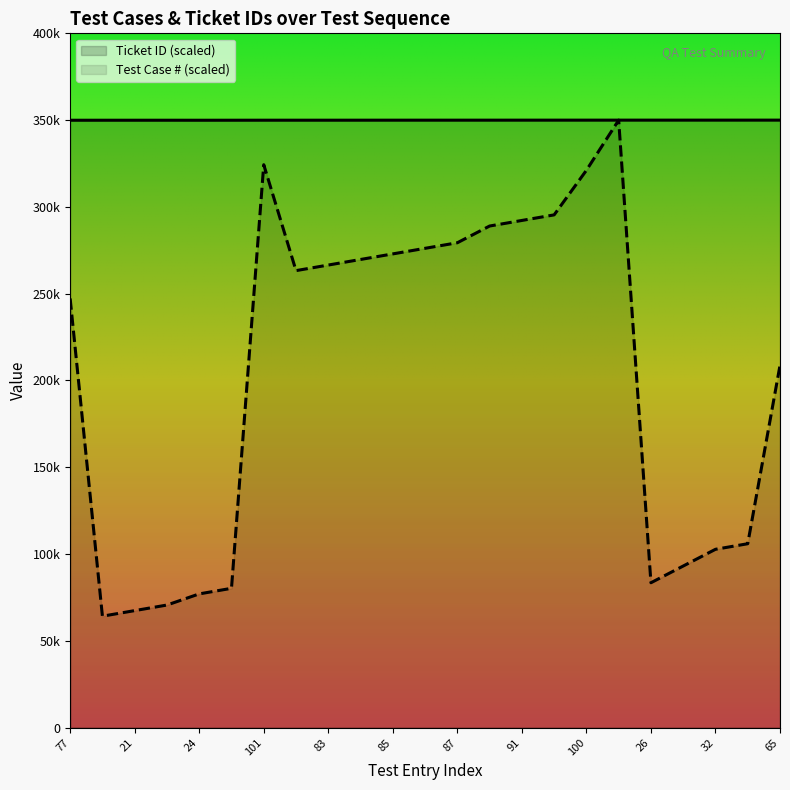

True or false: Test Case # and Ticket ID (k) cross at least once.

True